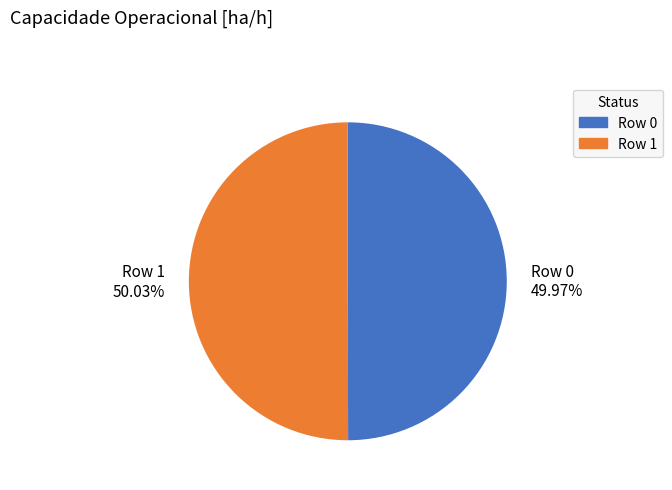

How many slices are in this pie chart?

2